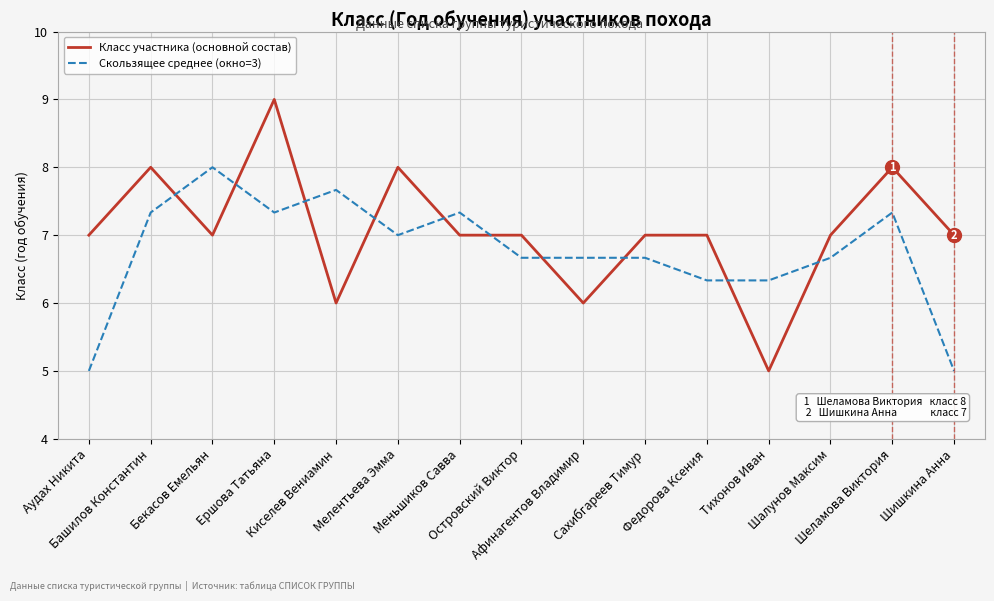

What is the minimum value shown in the chart?

5.0